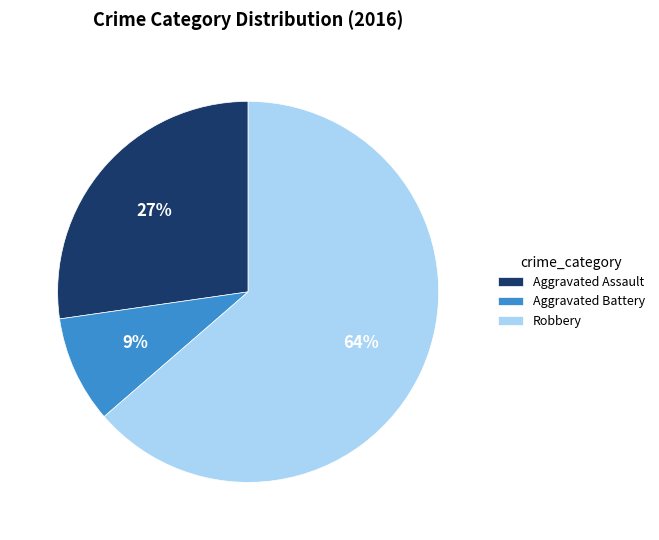

What is the majority slice?

Robbery